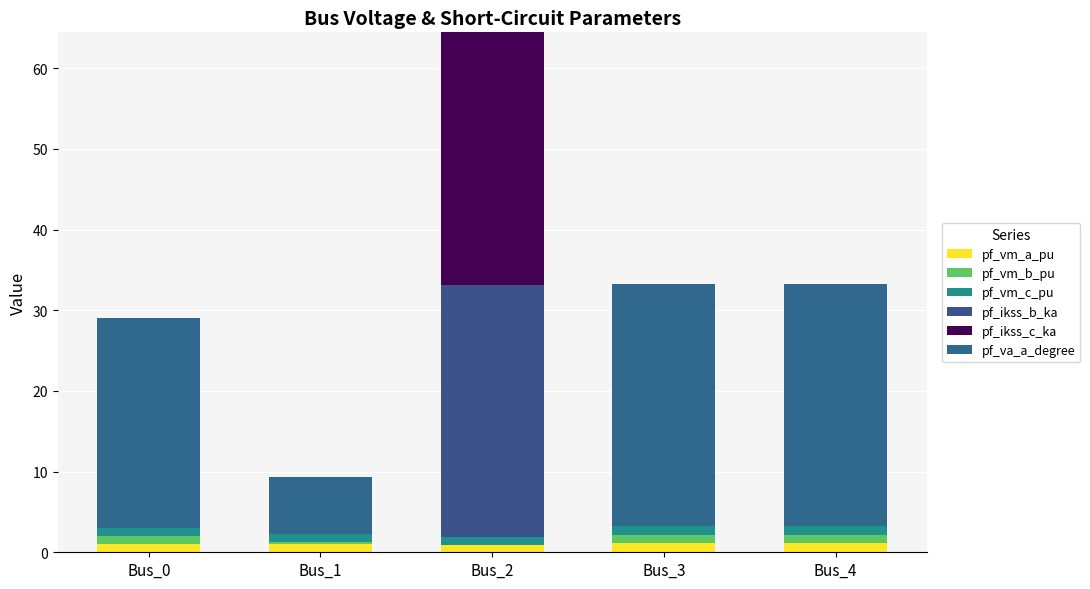

What is the difference between the maximum and minimum values in the pf_vm_b_pu series?

1.1